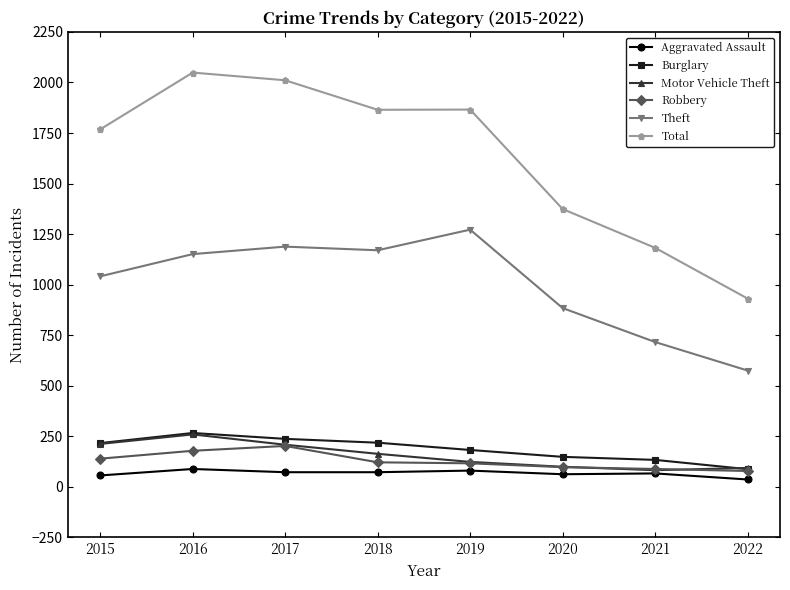

Which series has the widest spread of values?

Total